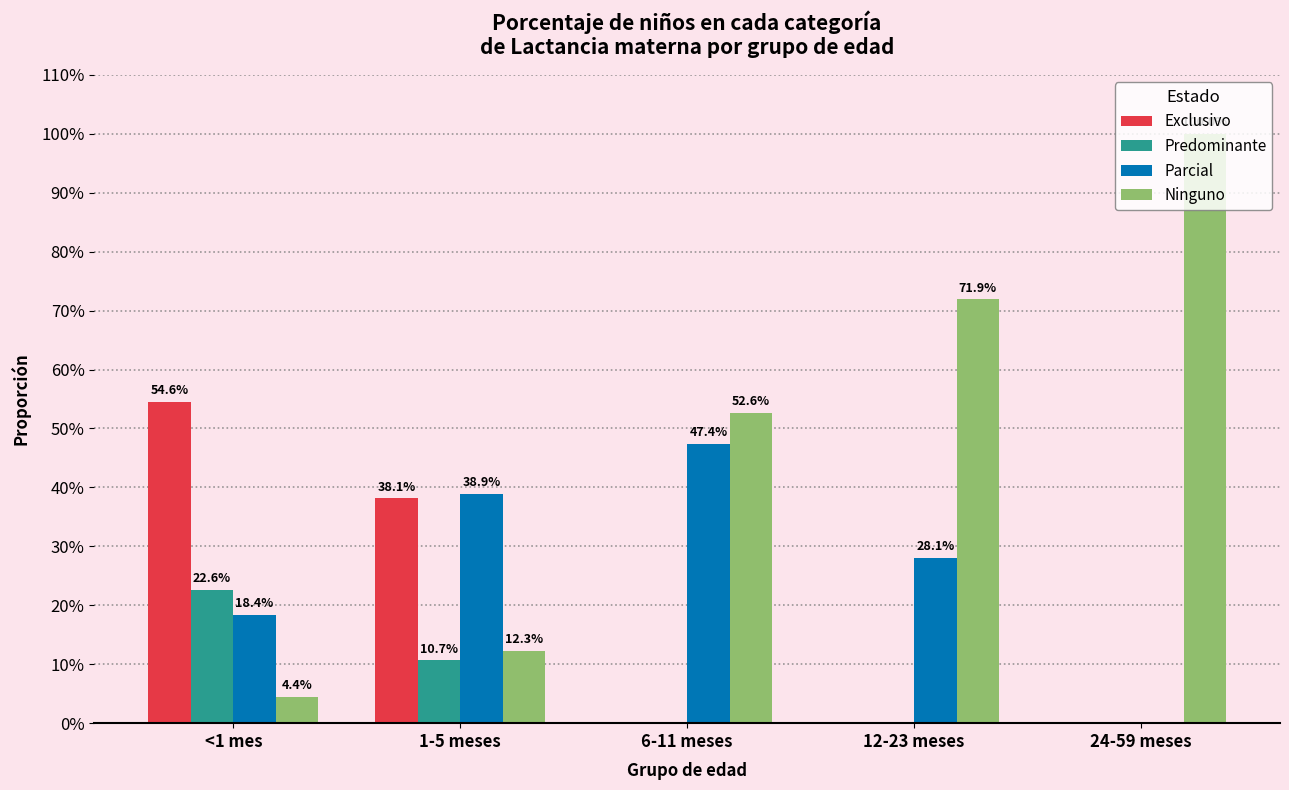

Reading left to right, list all the values displayed in this chart.

Exclusivo: 0.5	0.4	0.0	0.0	0.0
Predominante: 0.2	0.1	0.0	0.0	0.0
Parcial: 0.2	0.4	0.5	0.3	0.0
Ninguno: 0.0	0.1	0.5	0.7	1.0